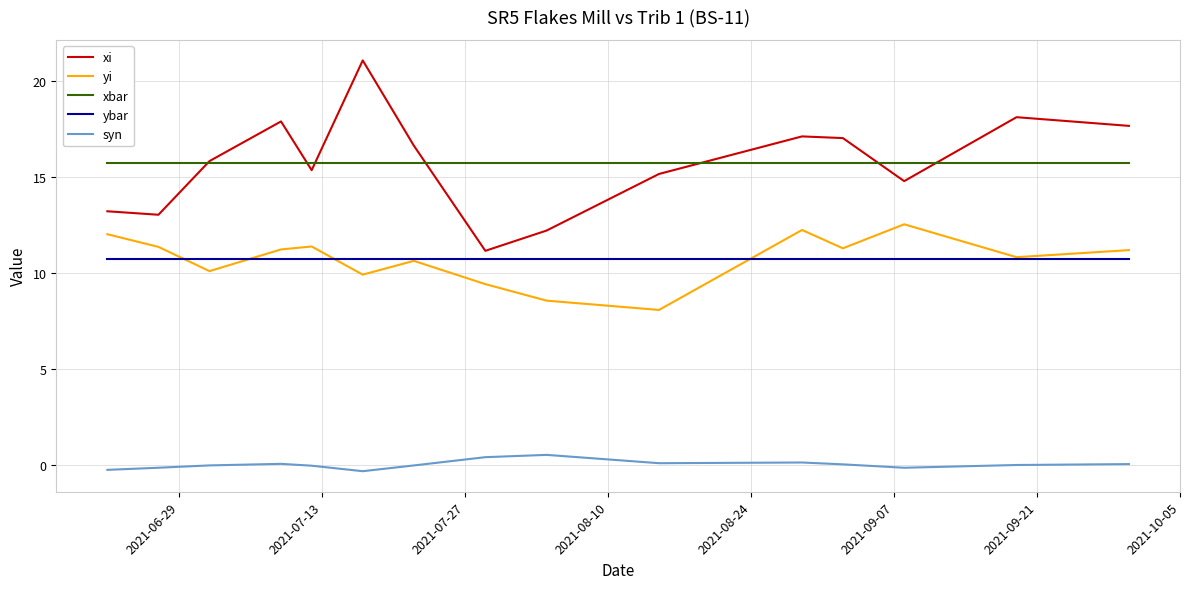

What are all the series names shown in the legend?

xi, yi, xbar, ybar, syn